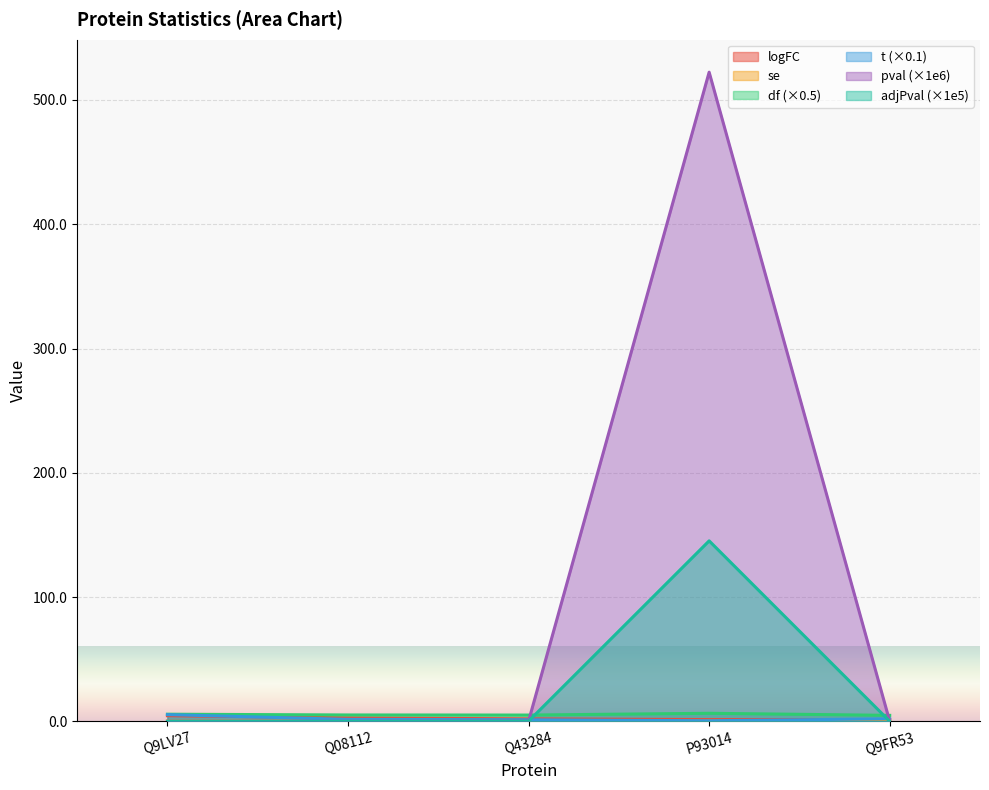

At which category is the sum across all series the highest?

P93014